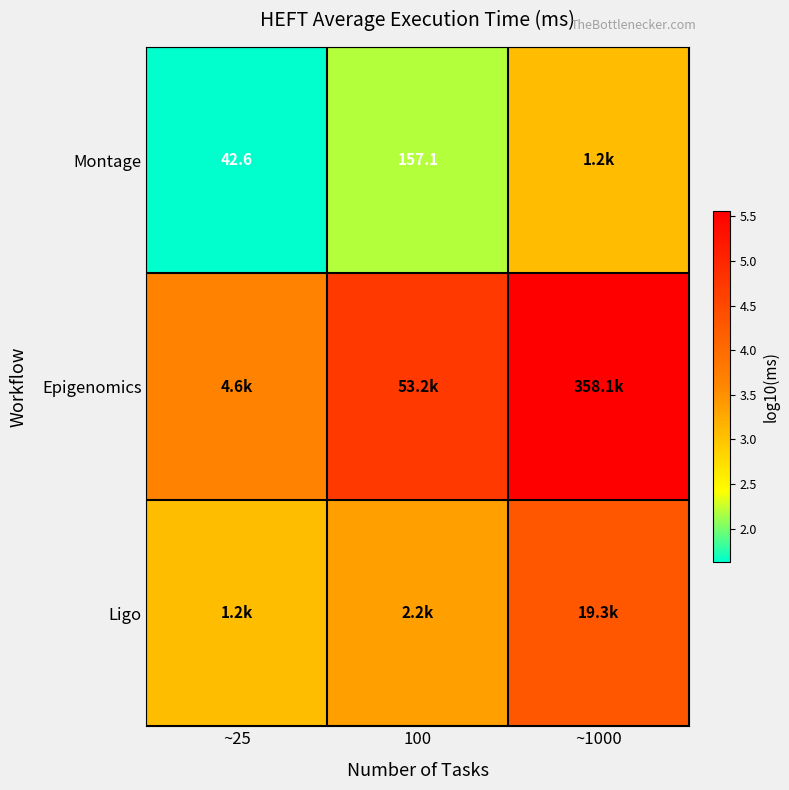

What is the sum of the Montage values at ~25 and ~1000?

4.7